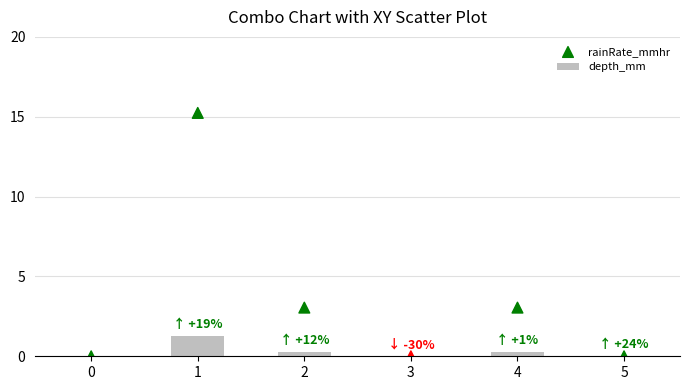

Which series contains the lowest Y value?

depth_mm